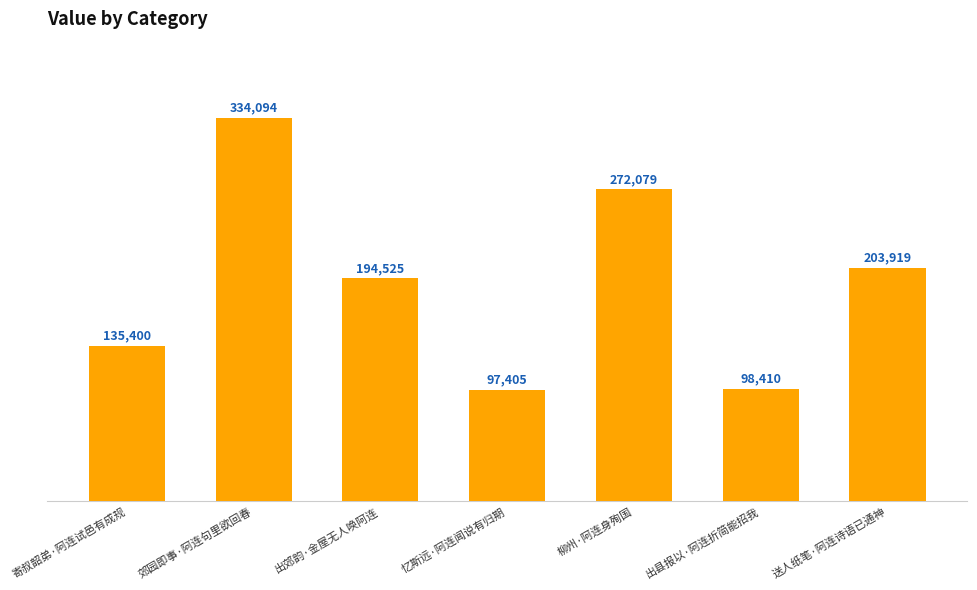

What is the greatest value displayed?

334094